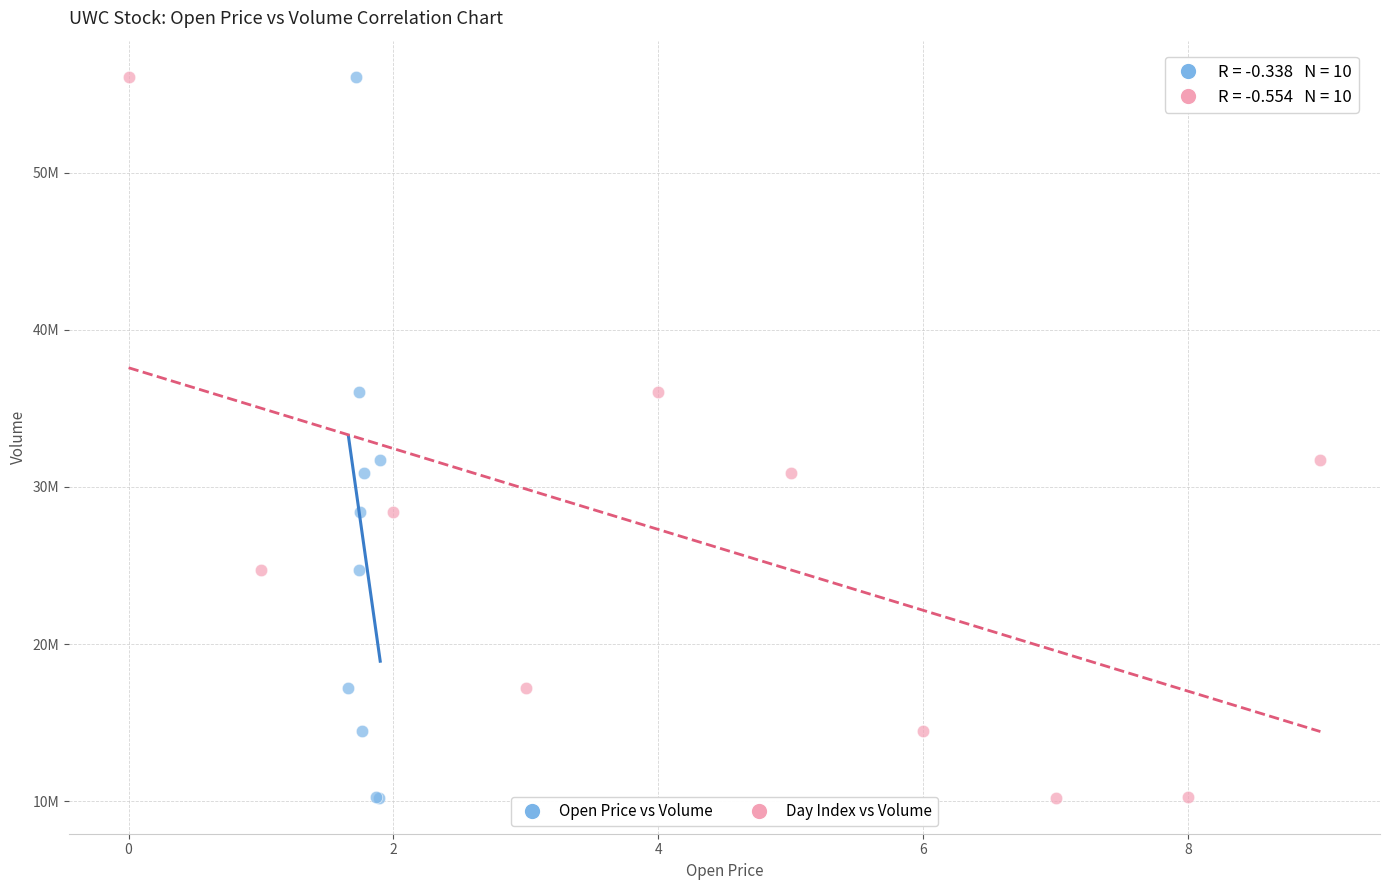

What are all the series names shown in the legend?

Open Price vs Volume, Day Index vs Volume